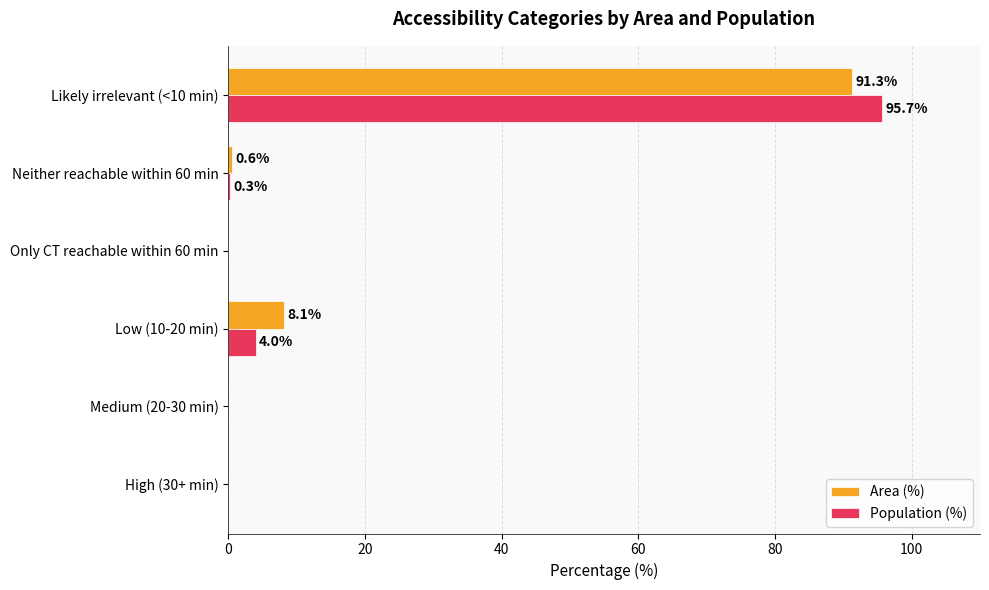

The Area (%) series shows 91.3 at Likely irrelevant (<10 min). True or false?

True